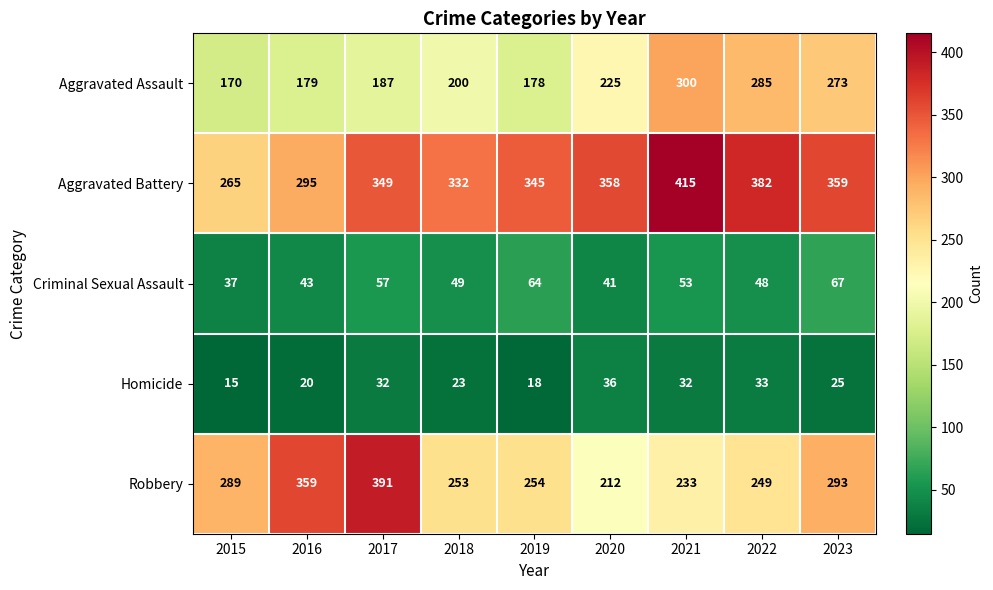

At which category is the sum across all series the highest?

2021